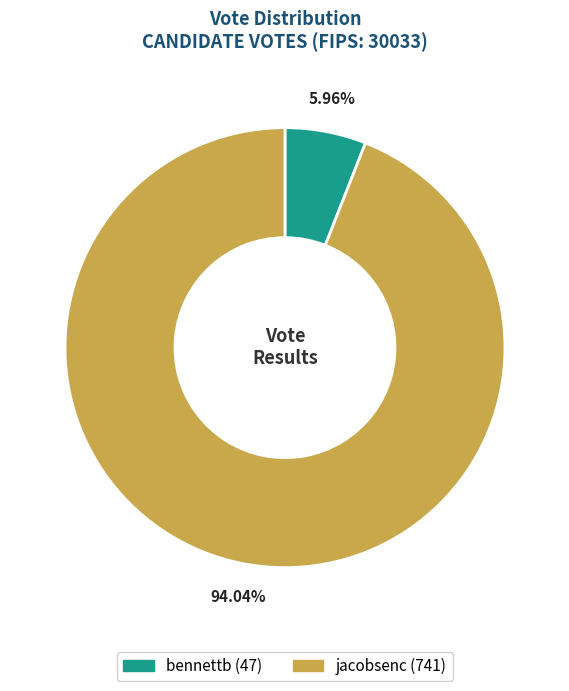

The jacobsenc slice represents 99% of the pie. True or false?

False